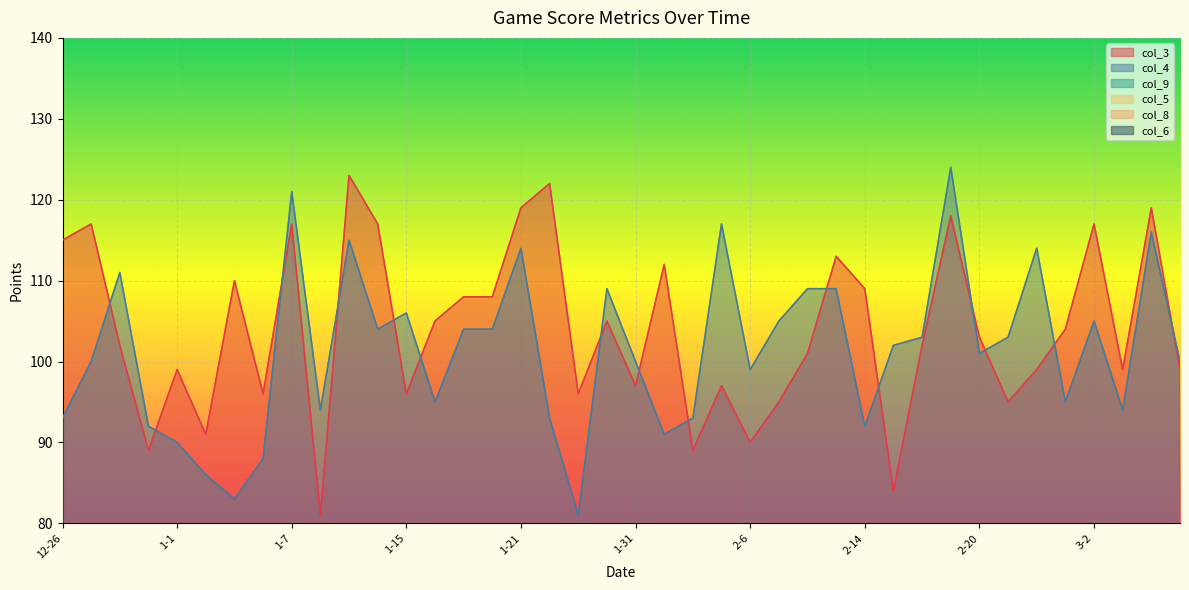

What position from the right is 2-2?

19